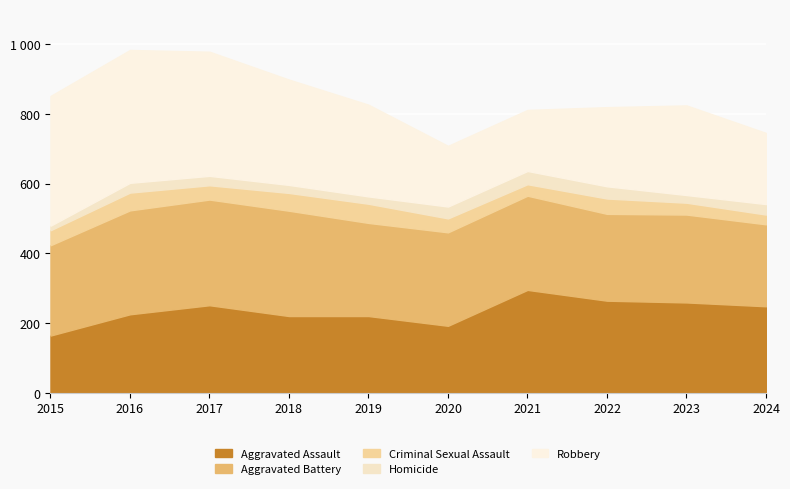

At how many categories does at least one series exceed 352?

3